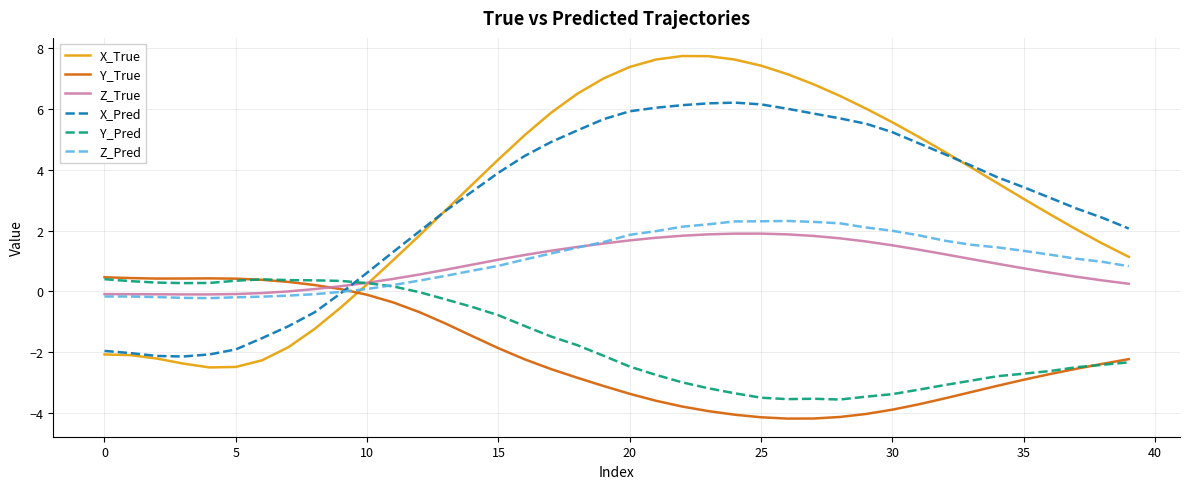

True or false: X_True and Z_Pred cross at least once.

True